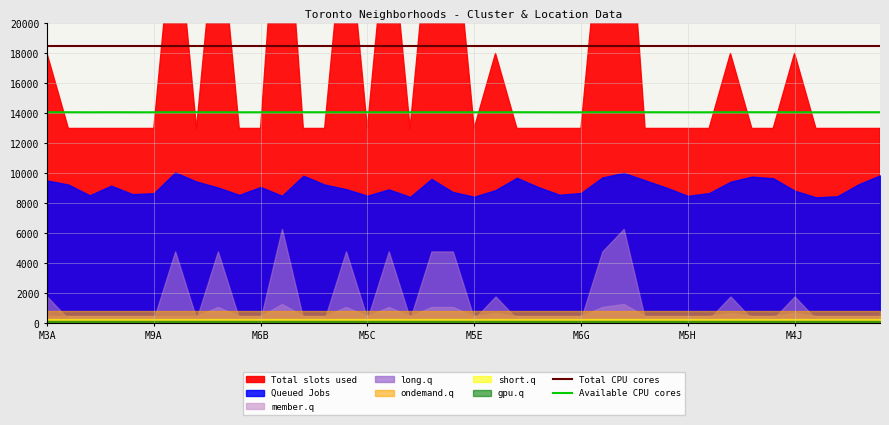

What is the lowest value of the Available CPU cores series?

14075.6